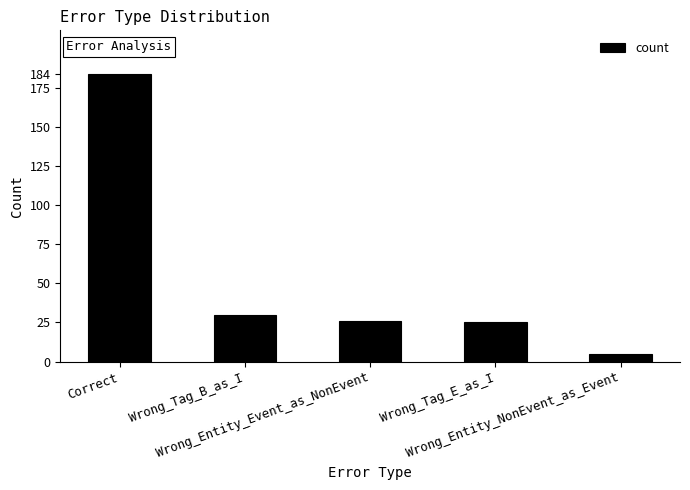

What is the average value?

54